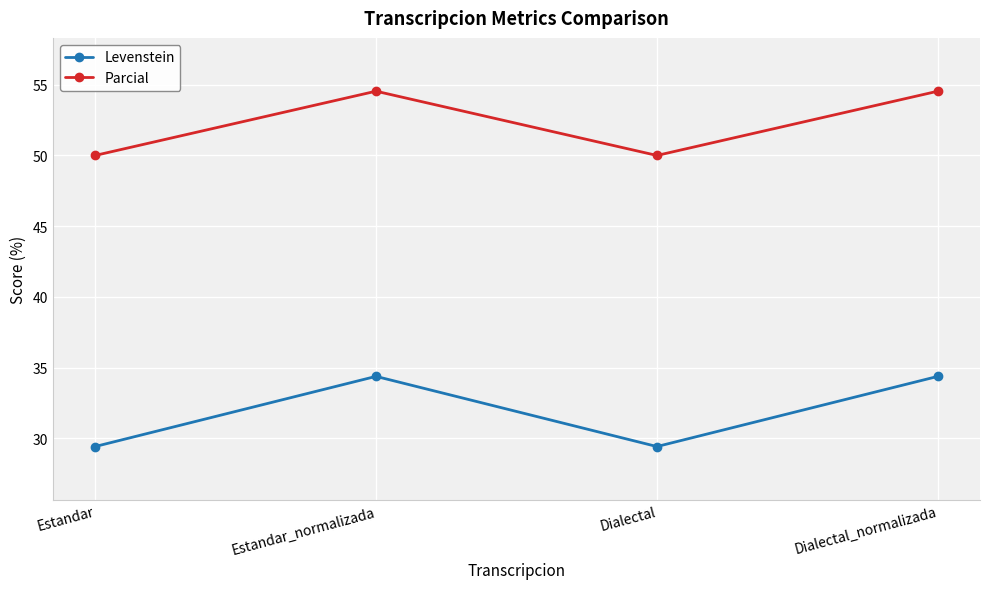

How many lines are shown in the chart?

2